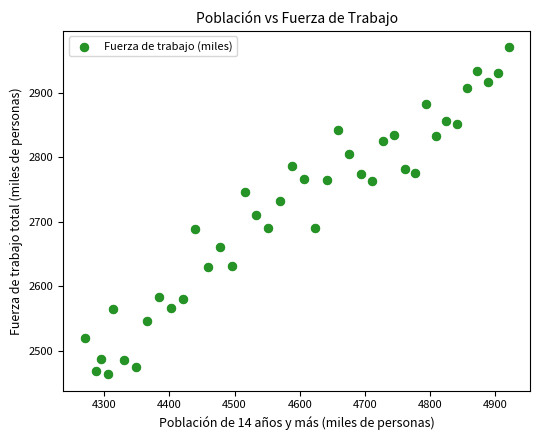

What Y value in the scatter plot is closest to 2716?

2709.5